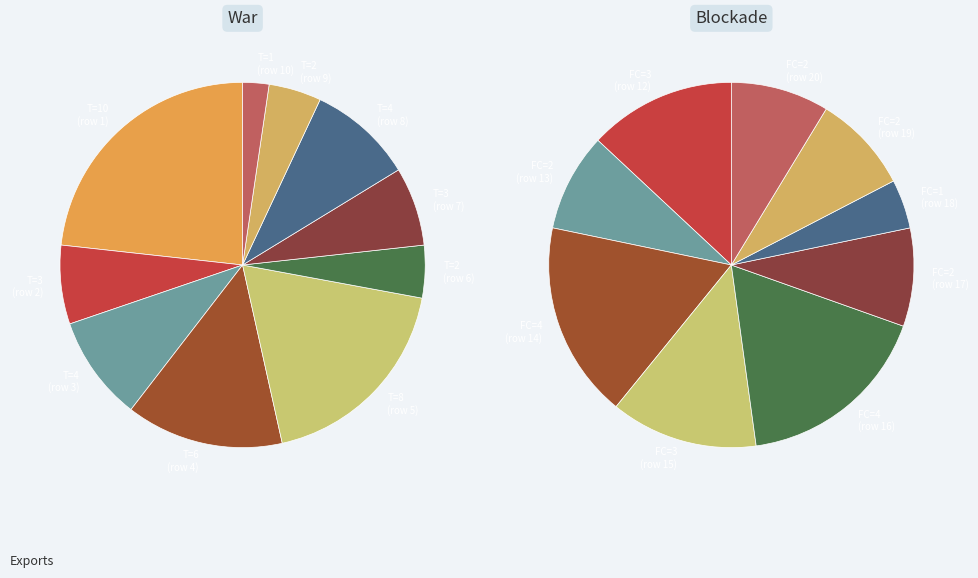

Approximately how many times larger is the value at 10 compared to 15?

0.3